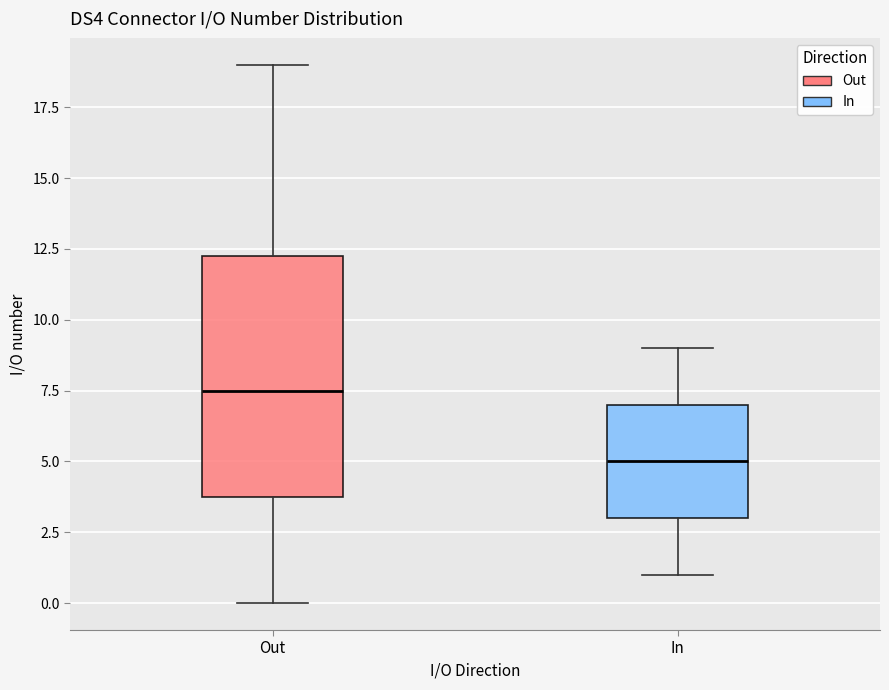

Which box has the highest median line?

Out